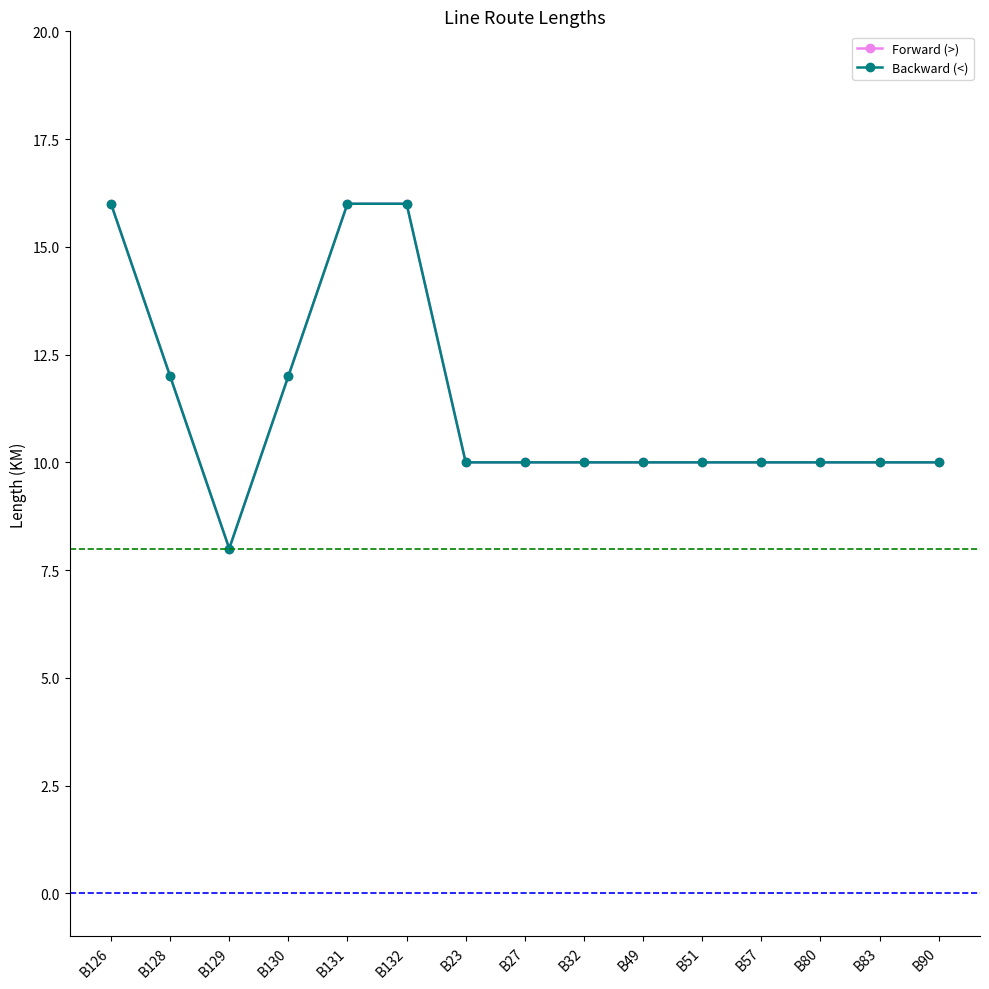

At which label does Forward (>) reach its minimum?

B129